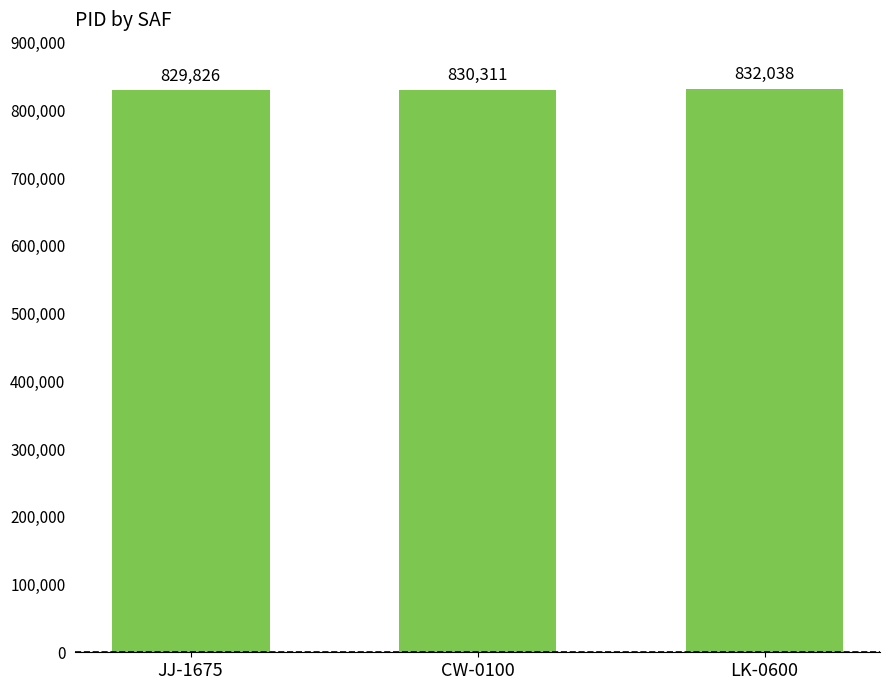

Count the values in the range 829826 to 832038.

3